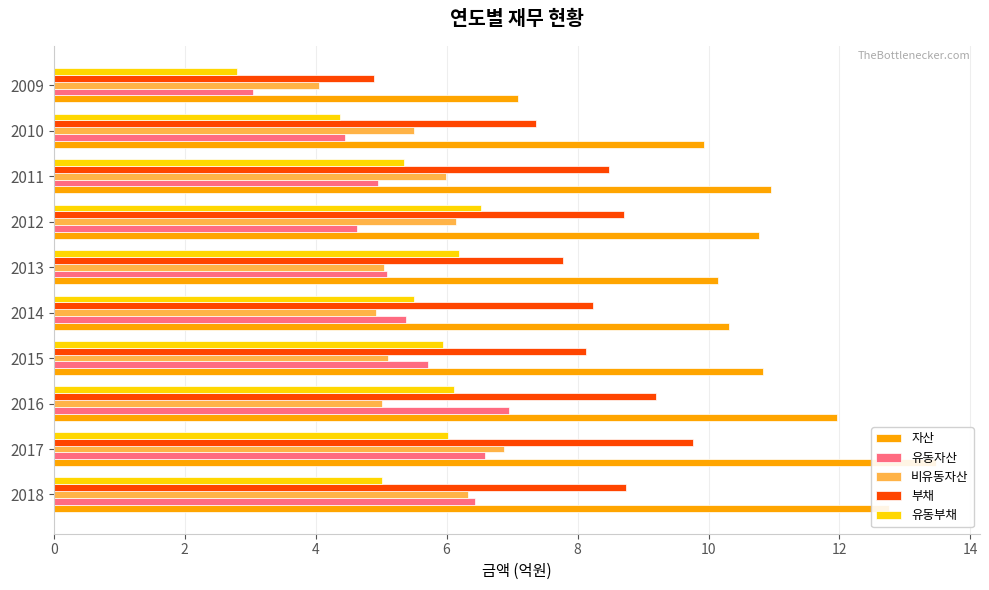

Reading left to right, extract all data points from this chart.

자산: 12.8	13.5	12.0	10.8	10.3	10.1	10.8	10.9	9.9	7.1
유동자산: 6.4	6.6	6.9	5.7	5.4	5.1	4.6	5.0	4.4	3.0
비유동자산: 6.3	6.9	5.0	5.1	4.9	5.0	6.1	6.0	5.5	4.0
부채: 8.7	9.8	9.2	8.1	8.2	7.8	8.7	8.5	7.4	4.9
유동부채: 5.0	6.0	6.1	5.9	5.5	6.2	6.5	5.4	4.4	2.8